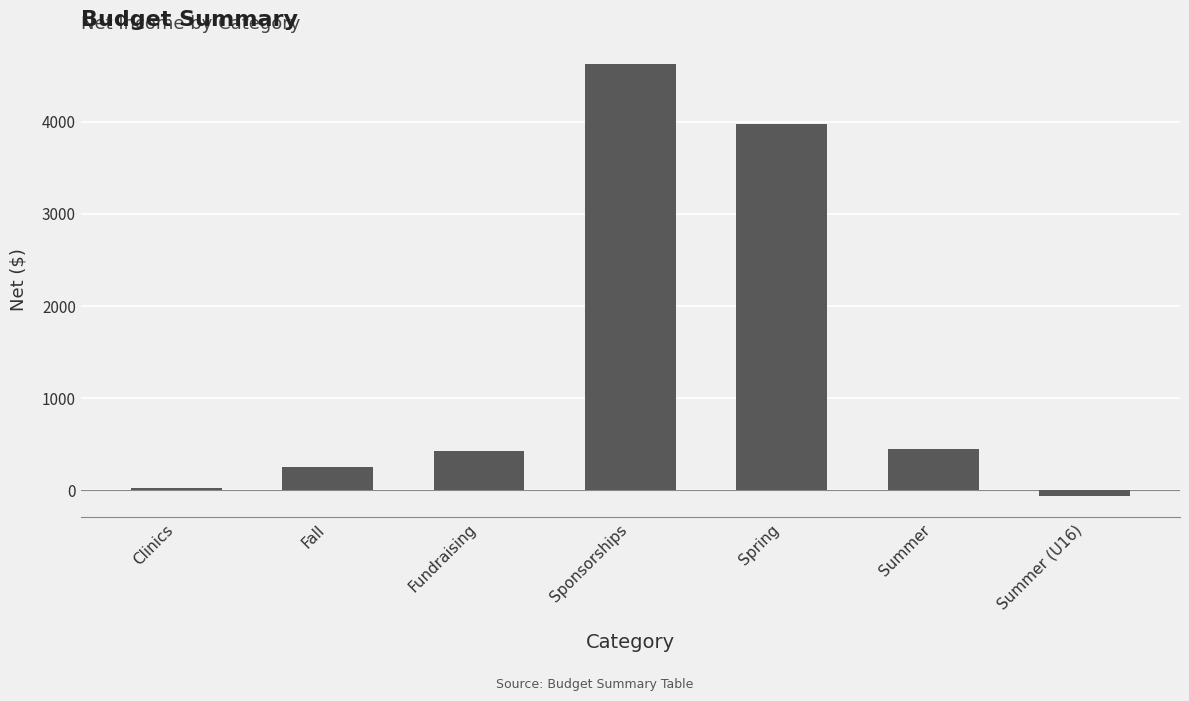

Reading left to right, transcribe all the data shown in this chart.

30.0	250.0	429.0	4625.0	3975.8	451.0	-58.5